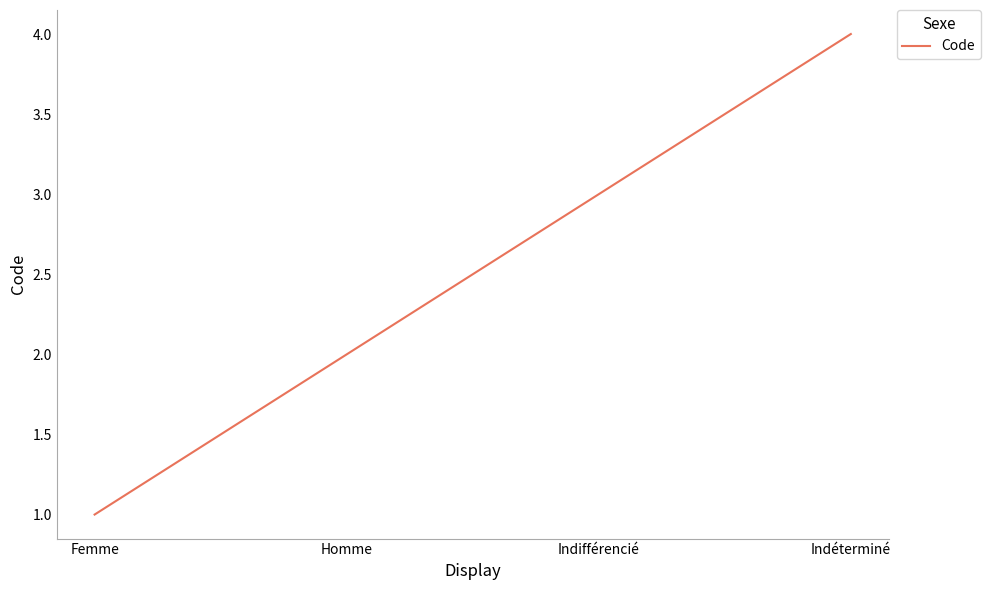

Read the value at Homme.

2